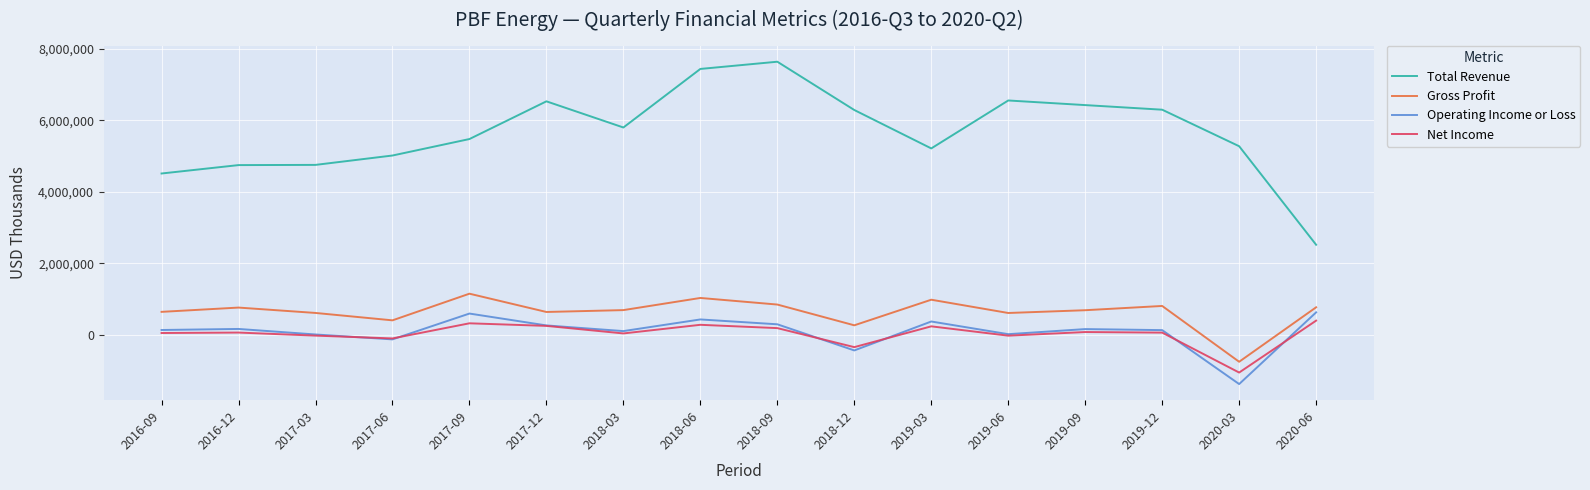

How many categories are shown in the chart?

16